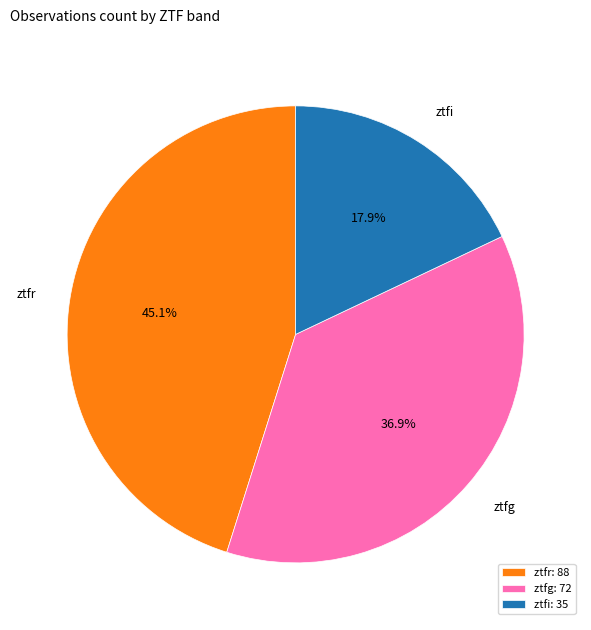

What is the smallest slice in the pie chart?

ztfi